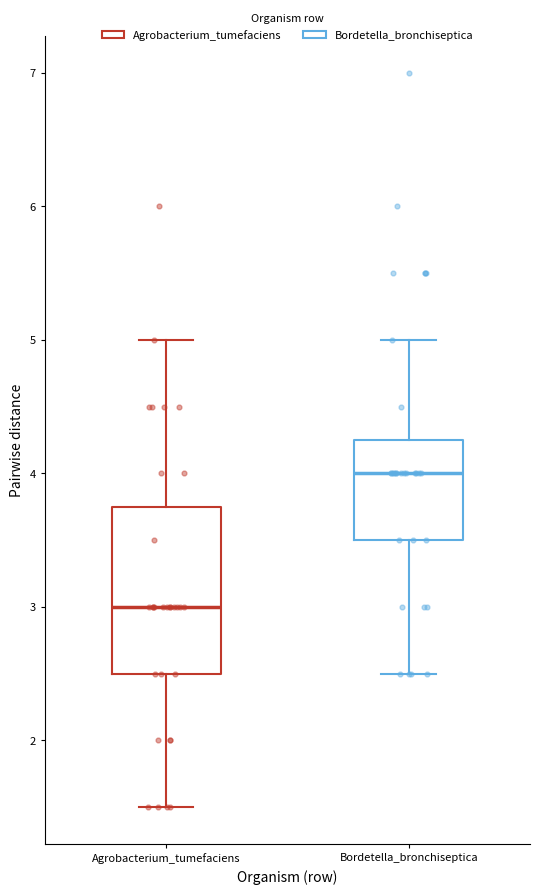

Which box is the tallest, from its lower edge to its upper edge?

Agrobacterium_tumefaciens